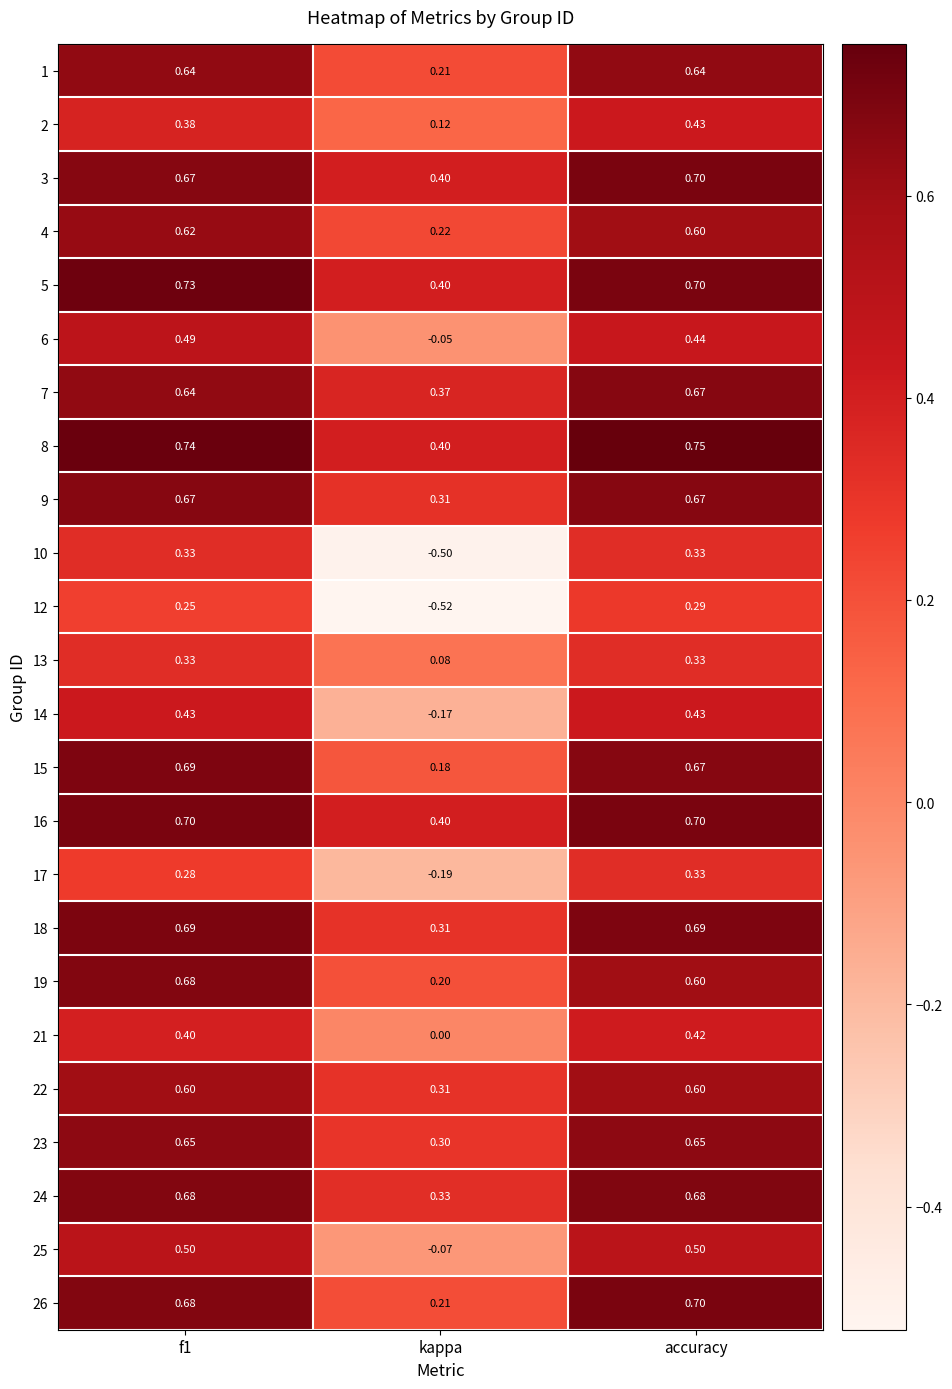

Where is 13 nearest to the value 0?

kappa